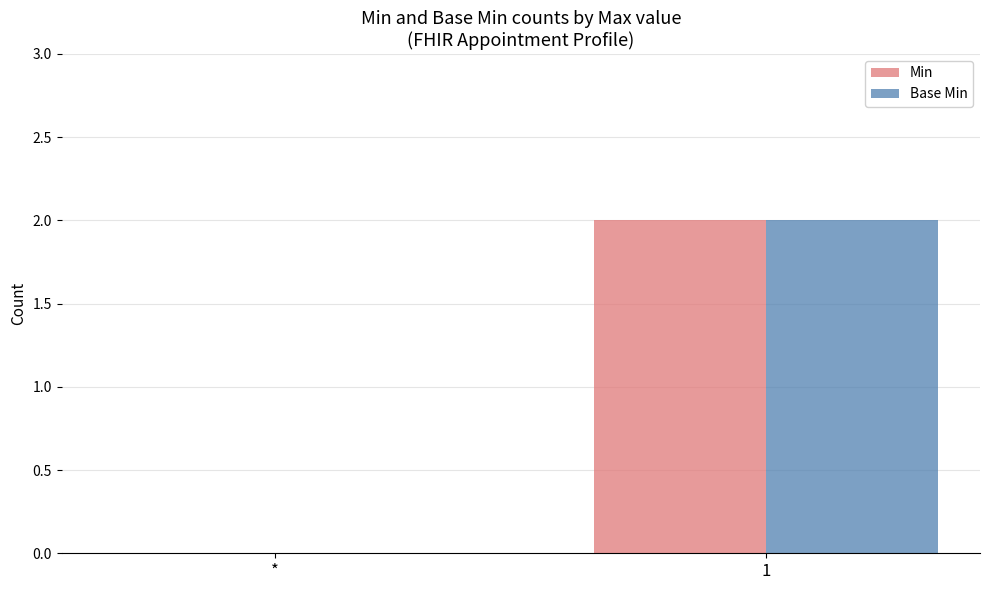

Count the number of categories in the chart.

2